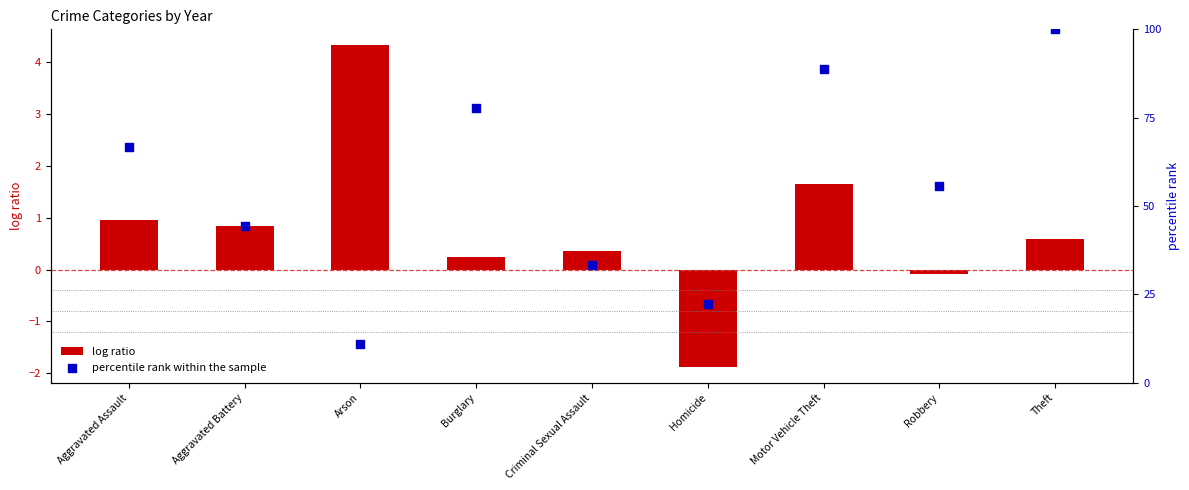

What are all the series names shown in the legend?

log ratio, percentile rank within the sample